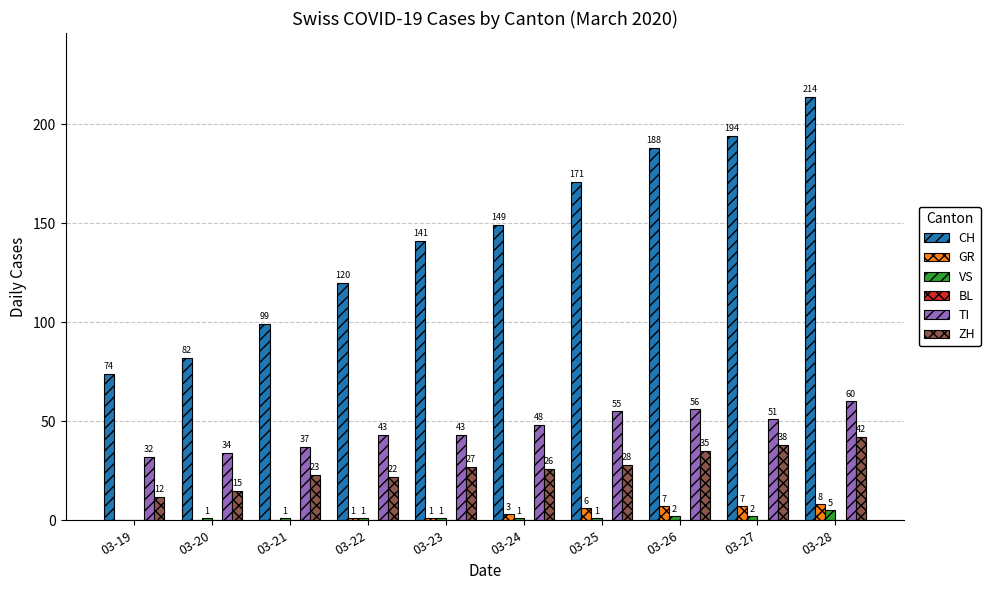

At which label does TI reach its peak?

03-28